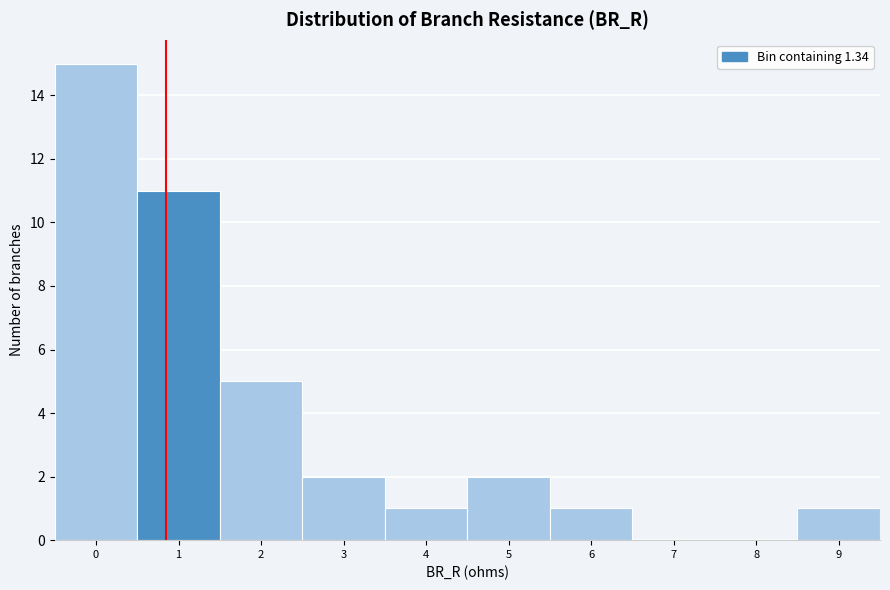

Reading left to right, what are all the values shown in this chart?

0=15	1=11	2=5	3=2	4=1	5=2	6=1	7=0	8=0	9=1